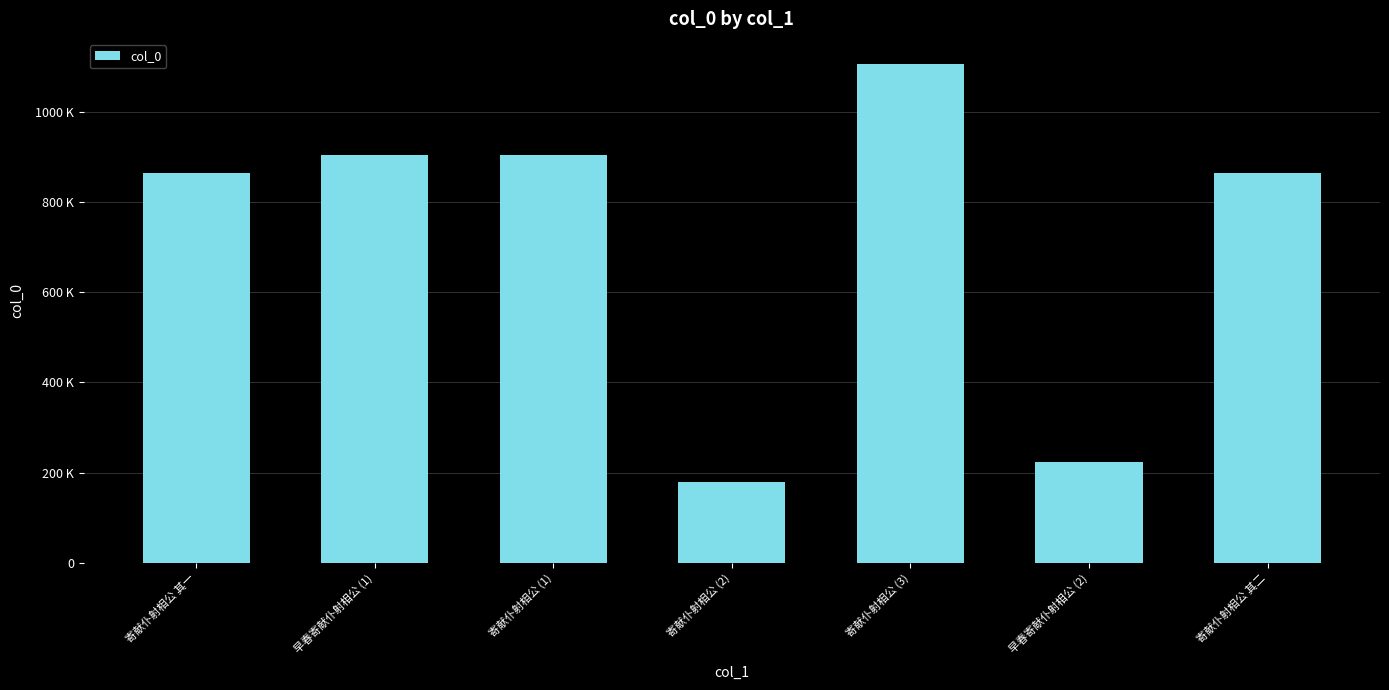

Where is the data nearest to the value 642391?

寄献仆射相公 其二